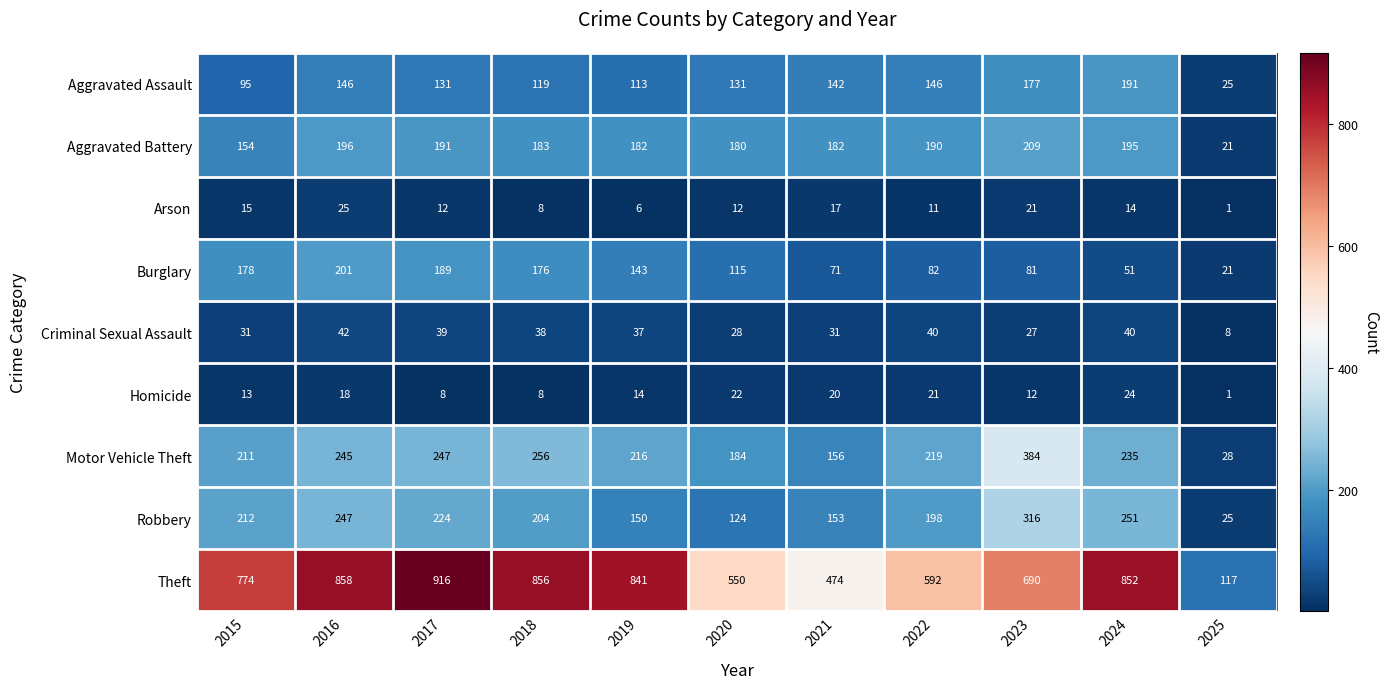

What is the difference between the second highest and second lowest values in the Robbery series?

127